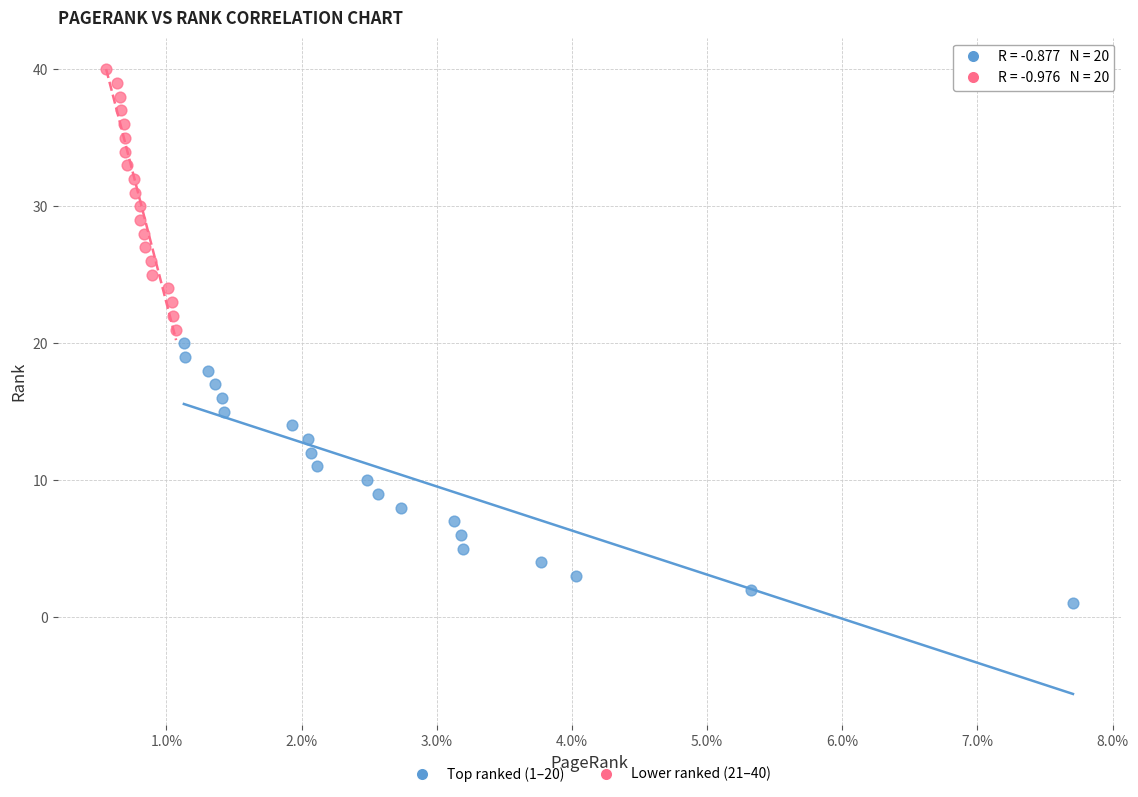

Which series reaches the maximum Y coordinate?

Lower ranked (21–40)